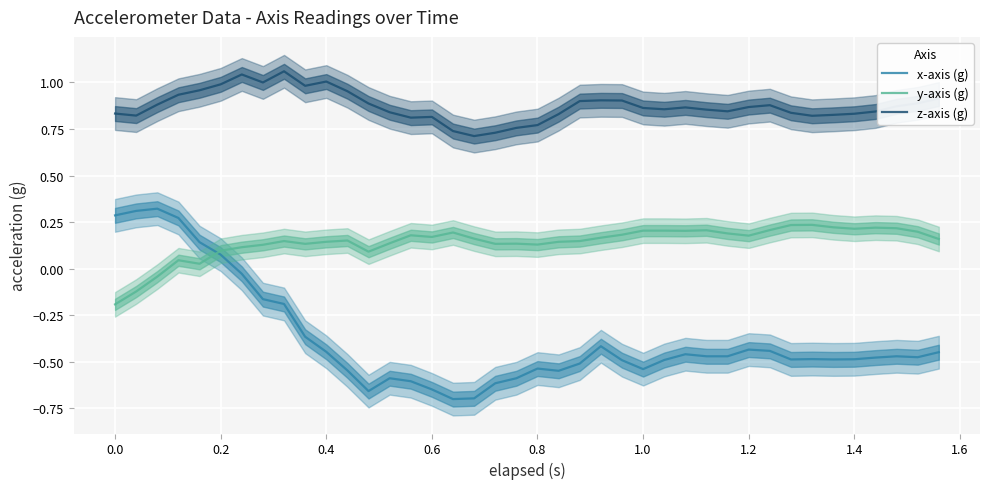

Which series has the largest total across all categories?

z-axis (g)